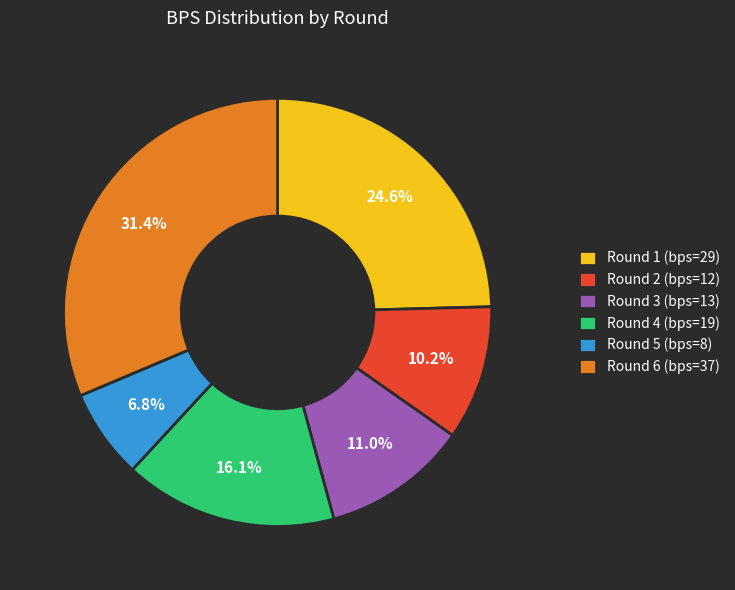

To the nearest percent, what percentage of the pie is Round 5 (bps=8)?

7%